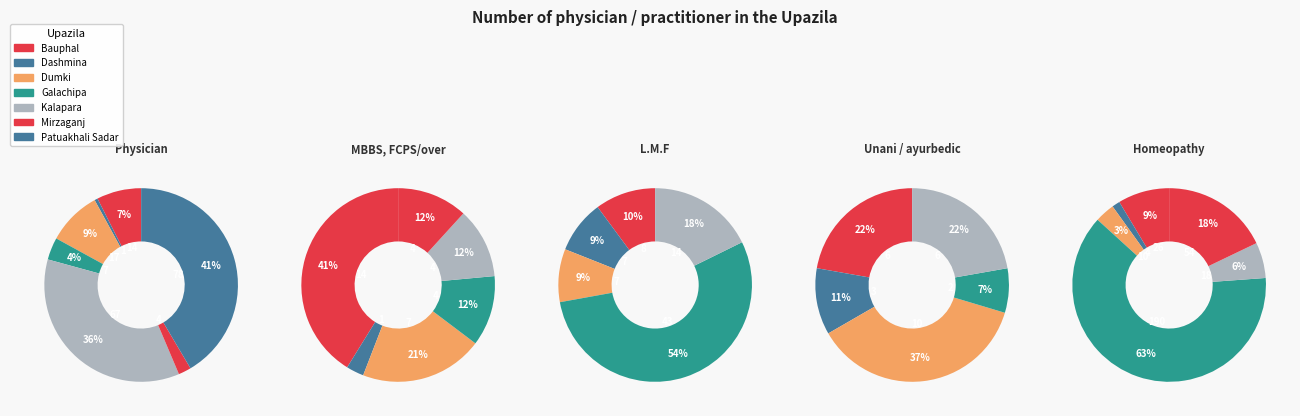

How many slices are in this pie chart?

7